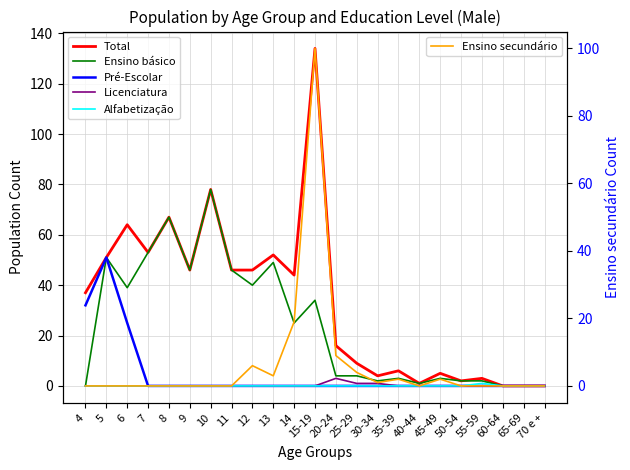

Reading left to right, transcribe all the data shown in this chart.

Total: 4=37	5=51	6=64	7=53	8=67	9=46	10=78	11=46	12=46	13=52	14=44	15-19=134	20-24=16	25-29=9	30-34=4	35-39=6	40-44=1	45-49=5	50-54=2	55-59=3	60-64=0	65-69=0	70 e +=0
Ensino básico: 4=0	5=51	6=39	7=53	8=67	9=46	10=78	11=46	12=40	13=49	14=25	15-19=34	20-24=4	25-29=4	30-34=2	35-39=3	40-44=1	45-49=3	50-54=2	55-59=2	60-64=0	65-69=0	70 e +=0
Pré-Escolar: 4=32	5=51	6=25	7=0	8=0	9=0	10=0	11=0	12=0	13=0	14=0	15-19=0	20-24=0	25-29=0	30-34=0	35-39=0	40-44=0	45-49=0	50-54=0	55-59=0	60-64=0	65-69=0	70 e +=0
Licenciatura: 4=0	5=0	6=0	7=0	8=0	9=0	10=0	11=0	12=0	13=0	14=0	15-19=0	20-24=3	25-29=1	30-34=1	35-39=0	40-44=0	45-49=0	50-54=0	55-59=0	60-64=0	65-69=0	70 e +=0
Alfabetização: 4=0	5=0	6=0	7=0	8=0	9=0	10=0	11=0	12=0	13=0	14=0	15-19=0	20-24=0	25-29=0	30-34=0	35-39=0	40-44=0	45-49=0	50-54=0	55-59=1	60-64=0	65-69=0	70 e +=0
Ensino secundário: 4=0	5=0	6=0	7=0	8=0	9=0	10=0	11=0	12=6	13=3	14=19	15-19=100	20-24=9	25-29=4	30-34=1	35-39=2	40-44=0	45-49=2	50-54=0	55-59=0	60-64=0	65-69=0	70 e +=0